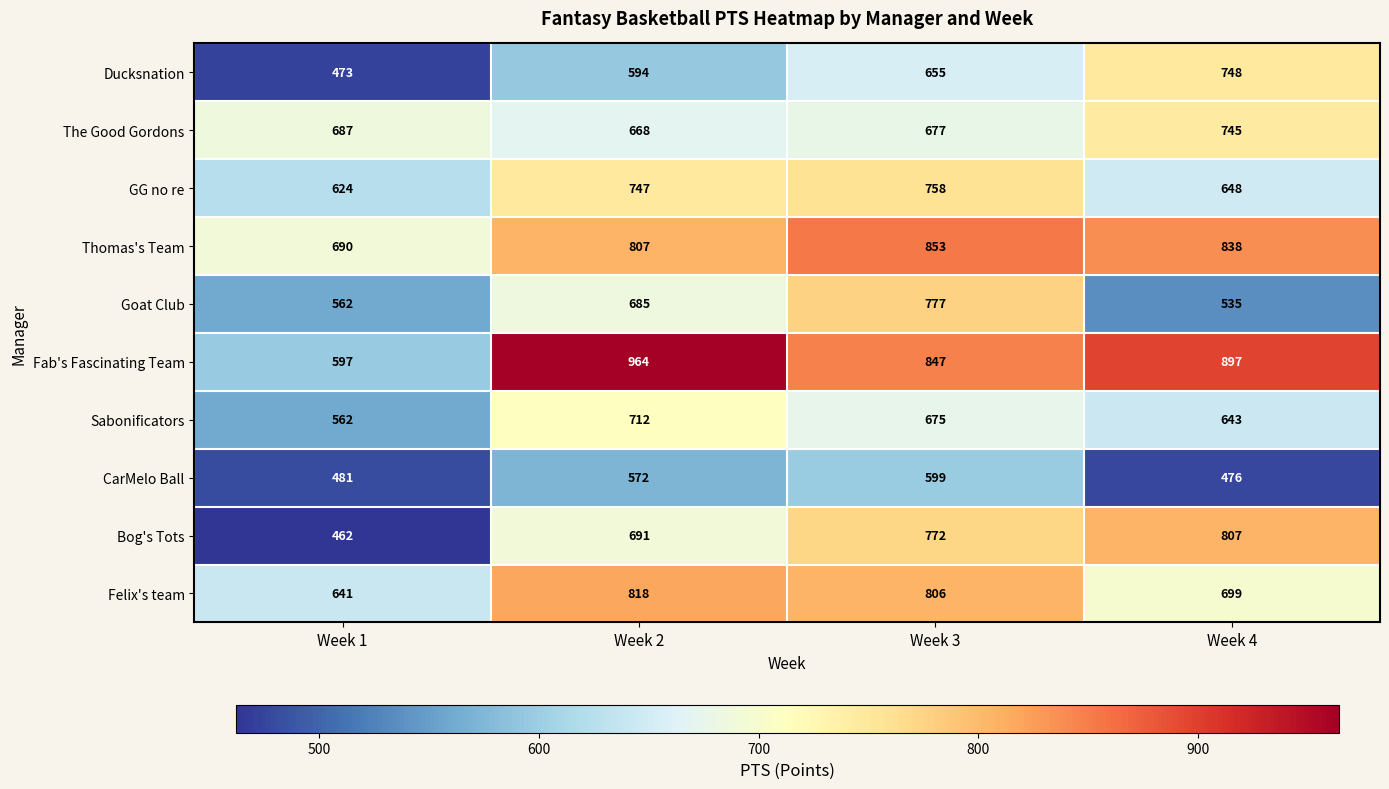

Where is Sabonificators nearest to the value 637?

Week 4